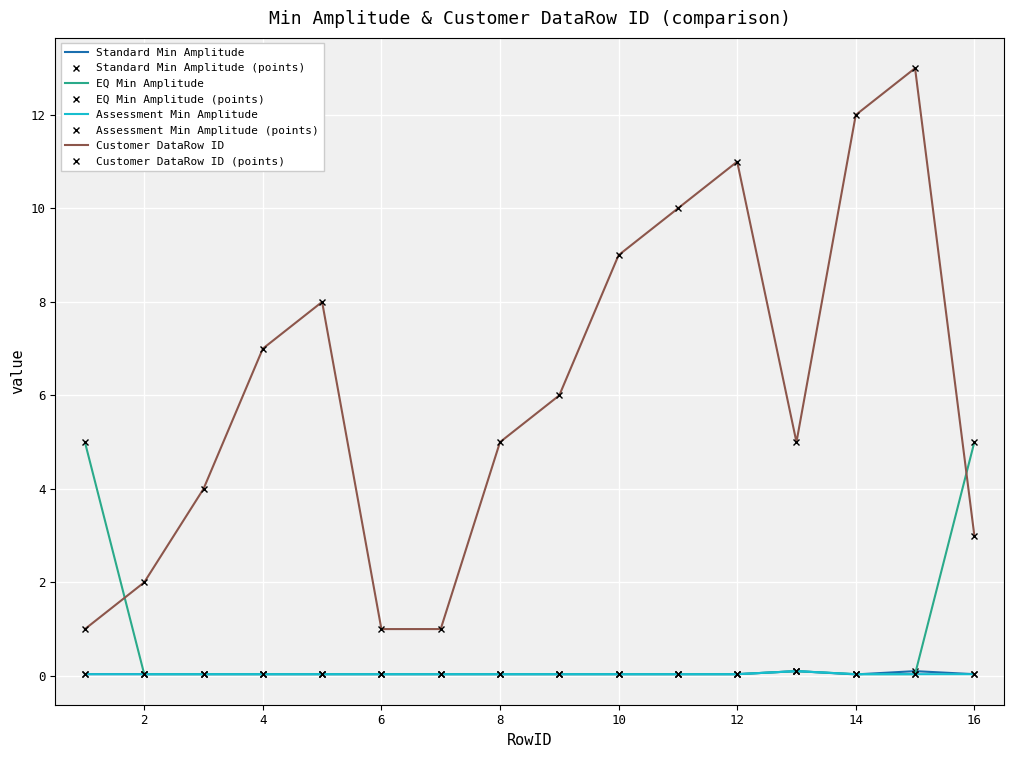

How many values in the Customer DataRow ID series are below 6?

8